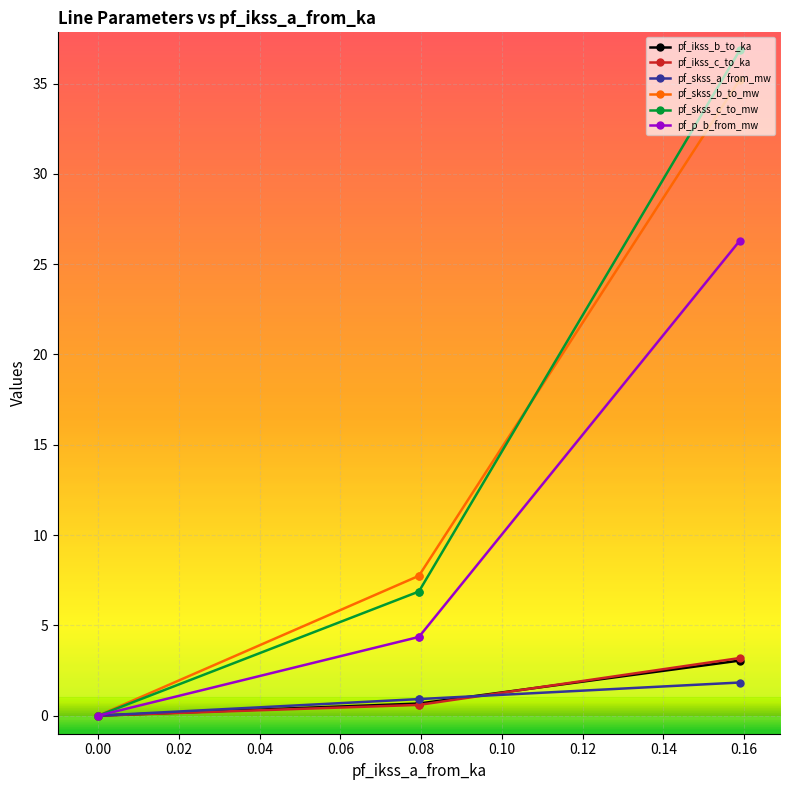

What is the maximum value for pf_p_b_from_mw?

26.3